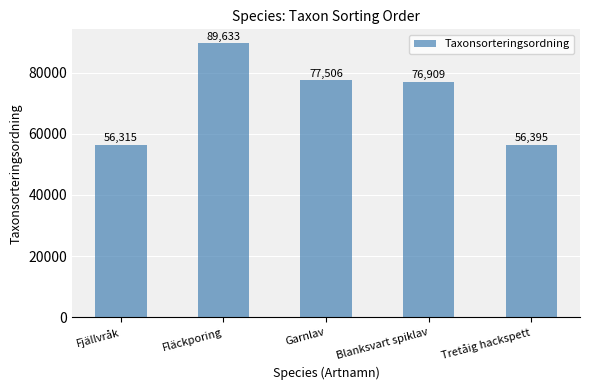

What is the minimum value shown in the chart?

56315